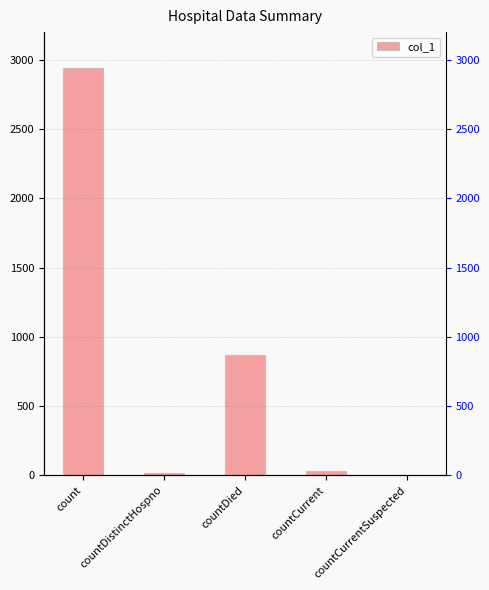

The chart shows a value of 2052 at count. True or false?

False